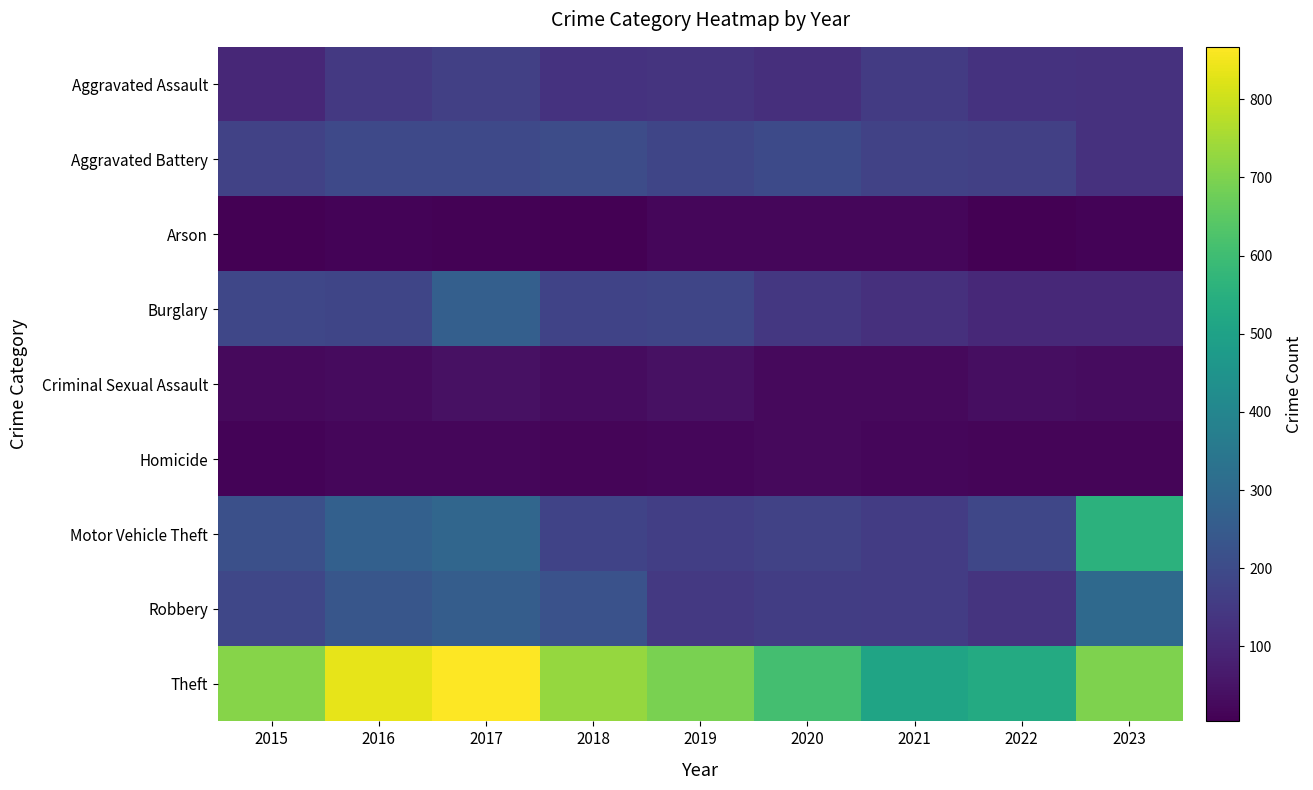

At 2018, list the series in order from smallest to largest.

Arson, Homicide, Criminal Sexual Assault, Aggravated Assault, Burglary, Motor Vehicle Theft, Aggravated Battery, Robbery, Theft